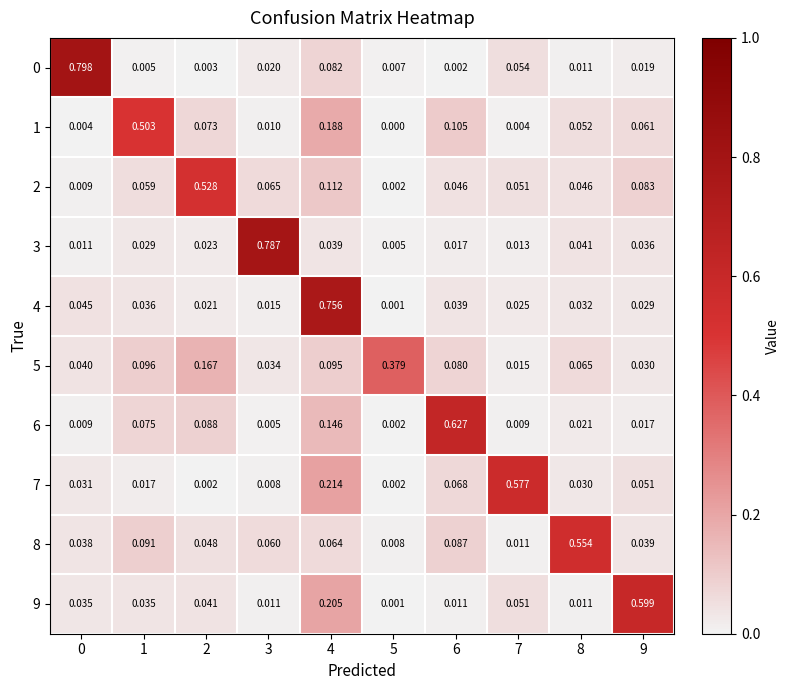

Is the value of 2 at 0 greater than the value of 6 at 6?

No